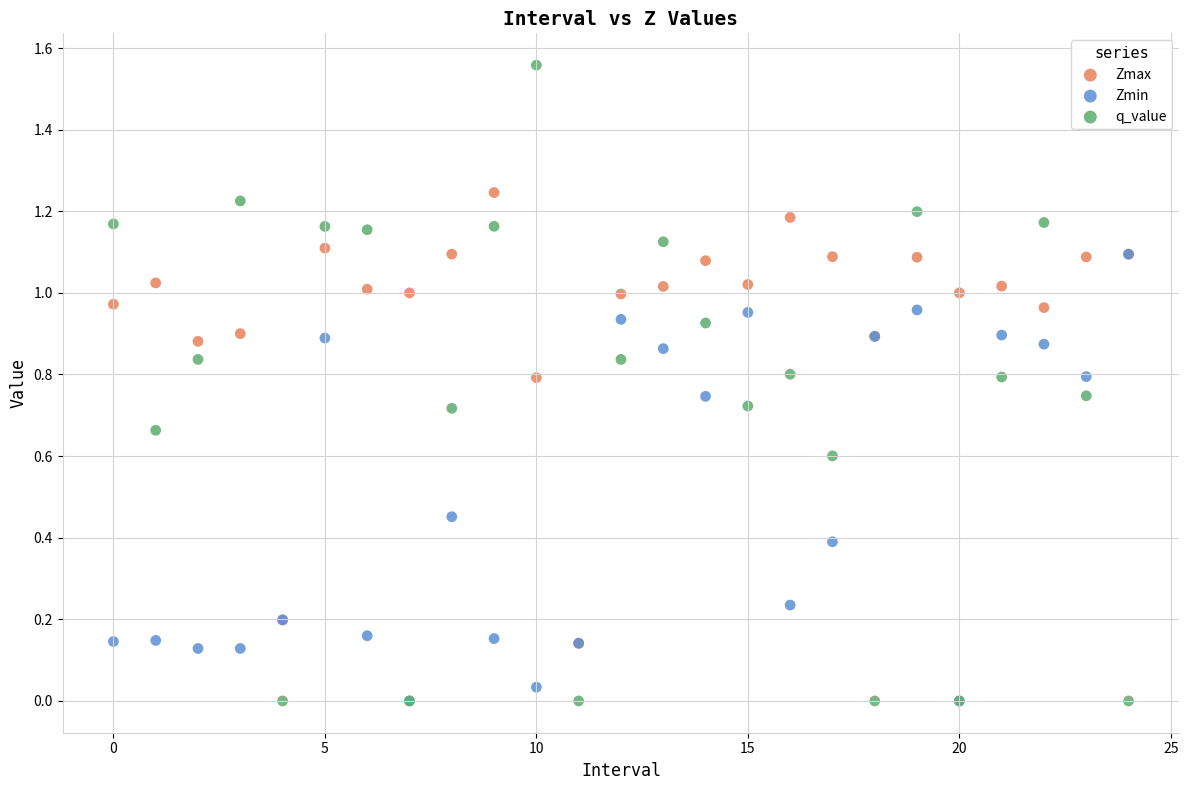

What are all the series names shown in the legend?

Zmax, Zmin, q_value